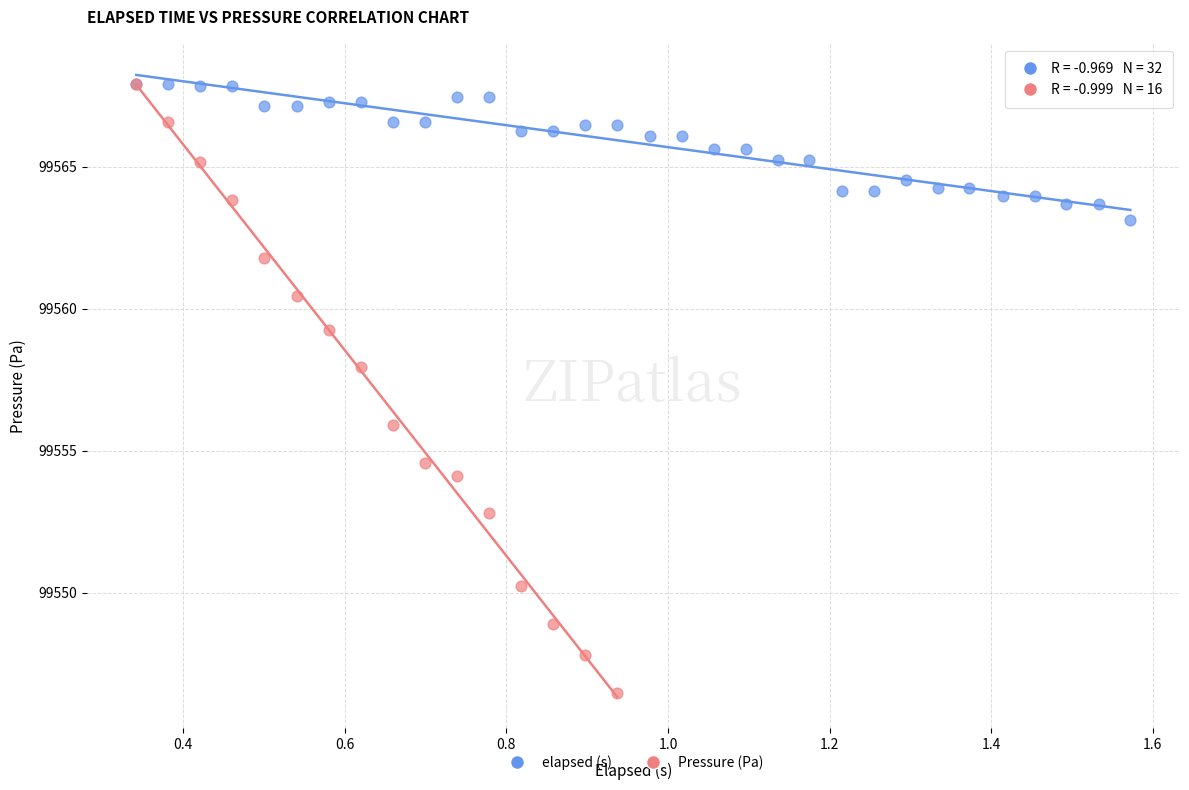

Which series has the largest Y range (max minus min)?

Pressure (Pa)